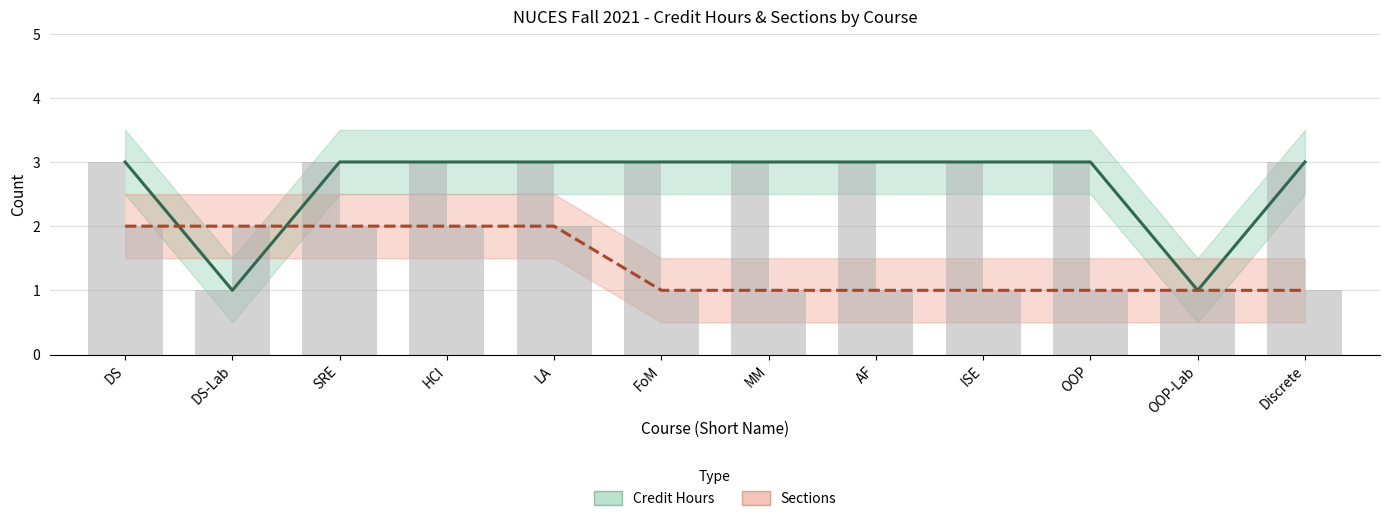

Which series changed the most between SRE and AF?

Sections